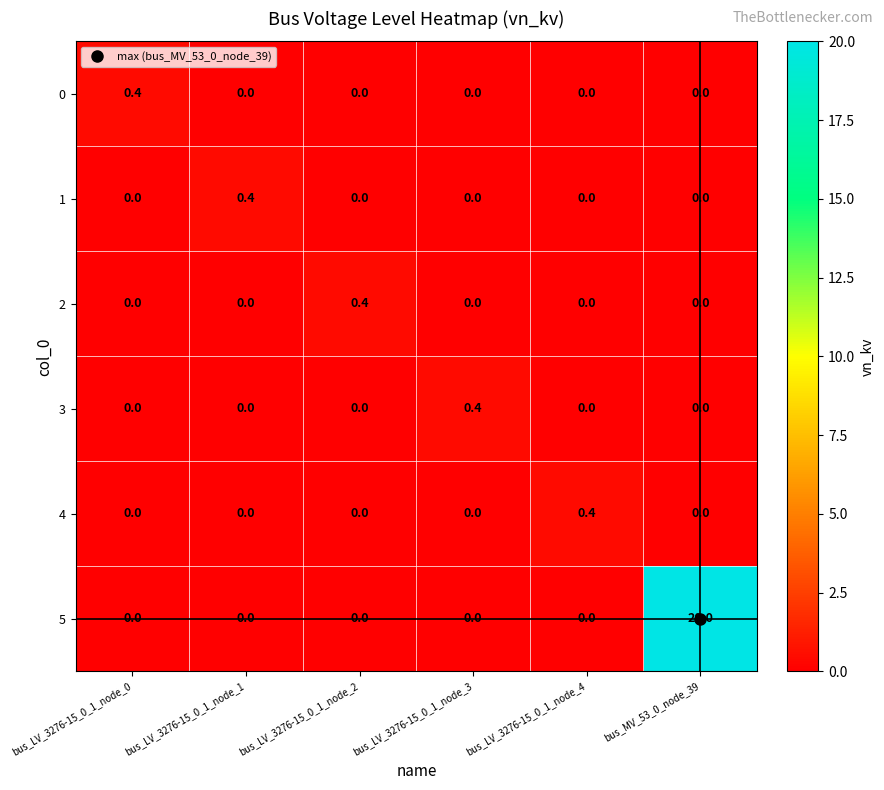

How many data points in 3 are above 0?

1